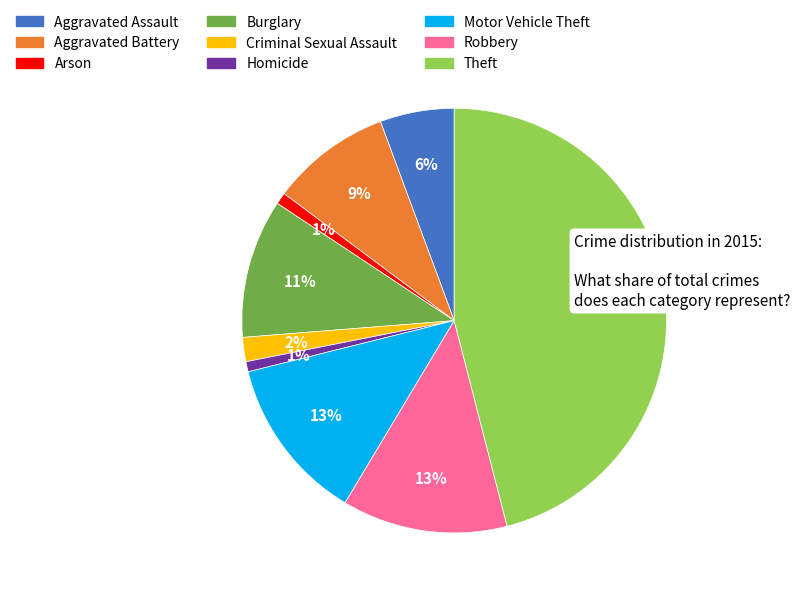

Between Motor Vehicle Theft and Homicide, which is larger?

Motor Vehicle Theft